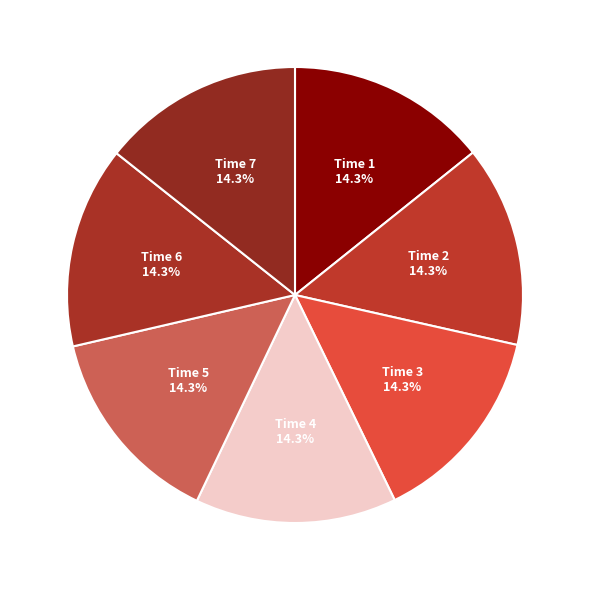

What is the largest slice in the pie chart?

7